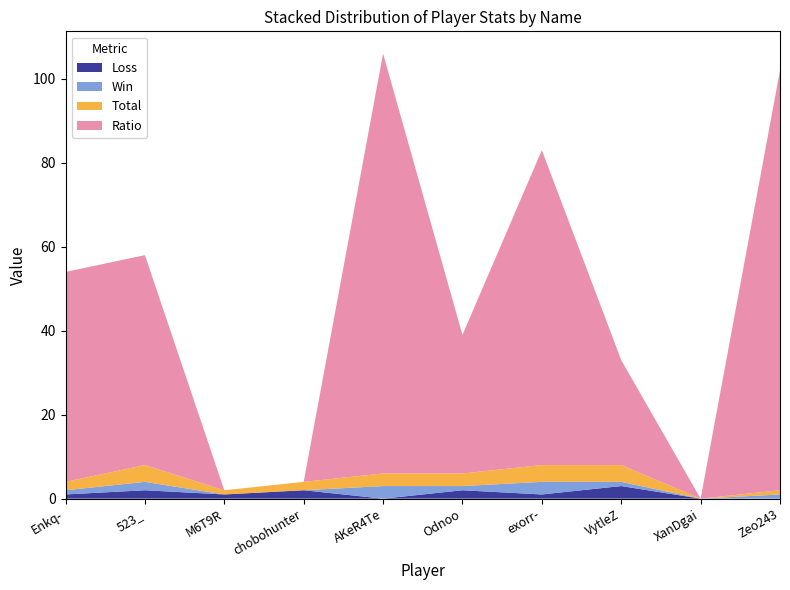

Reading left to right, list all the values displayed in this chart.

Ratio: Enkq-=50	523_=50	M6T9R=0	chobohunter=0	AKeR4Te=100	Odnoo=33	exorr-=75	VytleZ=25	XanDgai=0	Zeo243=100
Total: Enkq-=2	523_=4	M6T9R=1	chobohunter=2	AKeR4Te=3	Odnoo=3	exorr-=4	VytleZ=4	XanDgai=0	Zeo243=1
Win: Enkq-=1	523_=2	M6T9R=0	chobohunter=0	AKeR4Te=3	Odnoo=1	exorr-=3	VytleZ=1	XanDgai=0	Zeo243=1
Loss: Enkq-=1	523_=2	M6T9R=1	chobohunter=2	AKeR4Te=0	Odnoo=2	exorr-=1	VytleZ=3	XanDgai=0	Zeo243=0